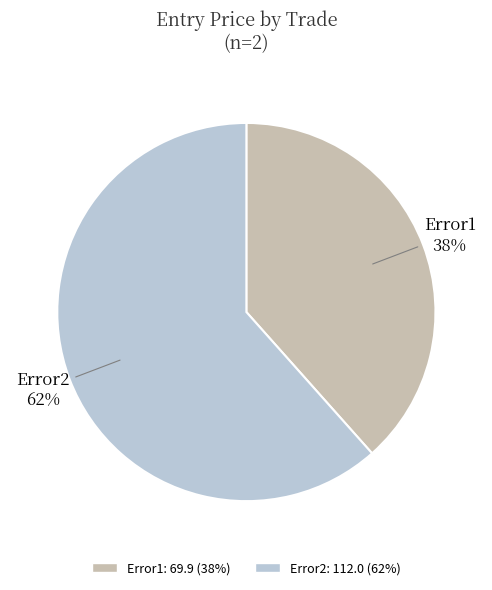

Do Error2 and Error1 together represent more than half of the pie?

Yes